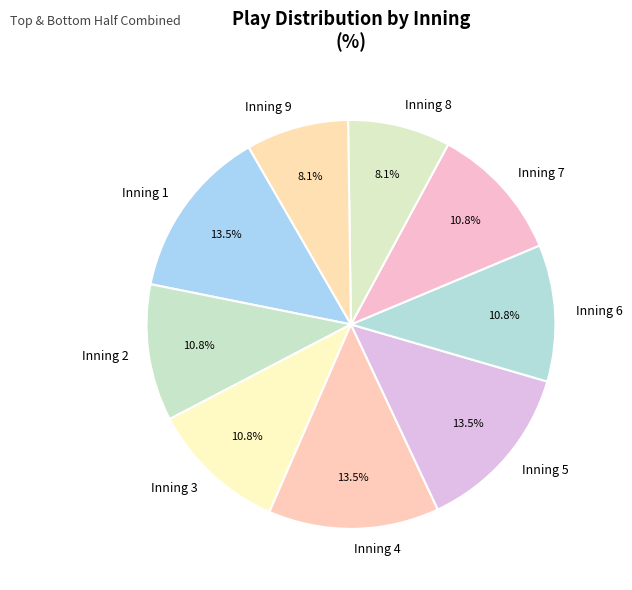

Combined, do Inning 4 and Inning 6 account for over 50%?

No